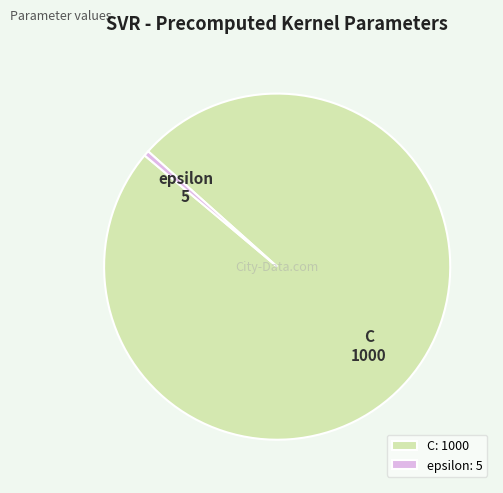

The epsilon slice represents 0% of the pie. True or false?

True